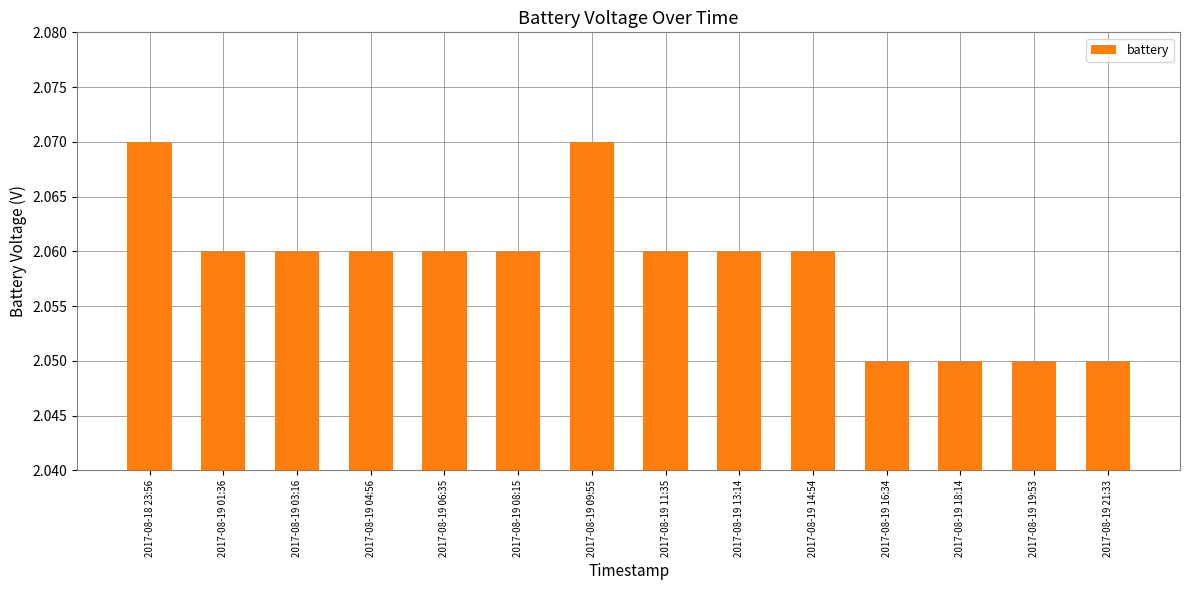

Between 2017-08-19 09:55 and 2017-08-19 13:14, which is larger?

2017-08-19 09:55